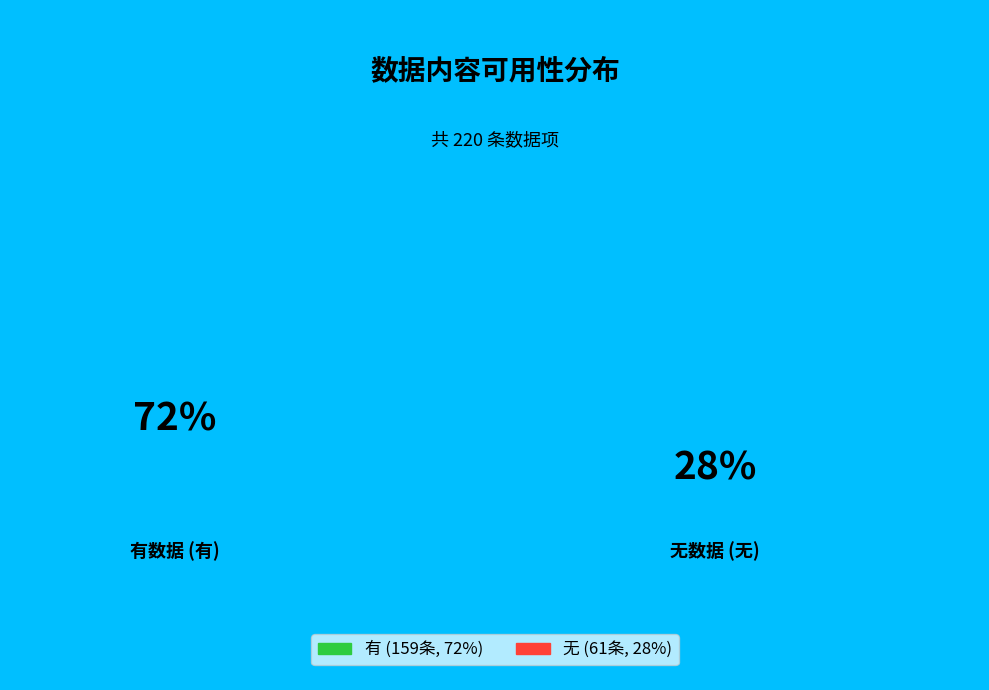

True or false: 无 accounts for 28% of the total.

True